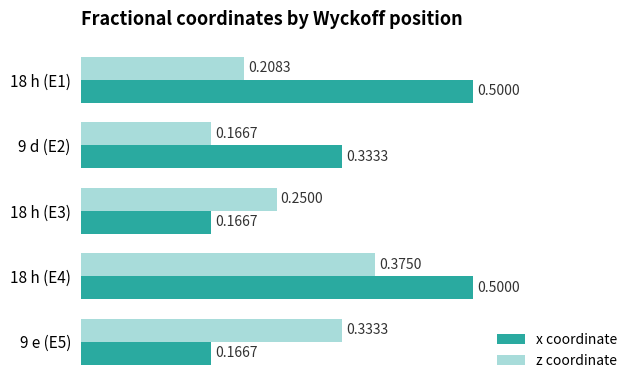

At how many categories does at least one series exceed 0?

5